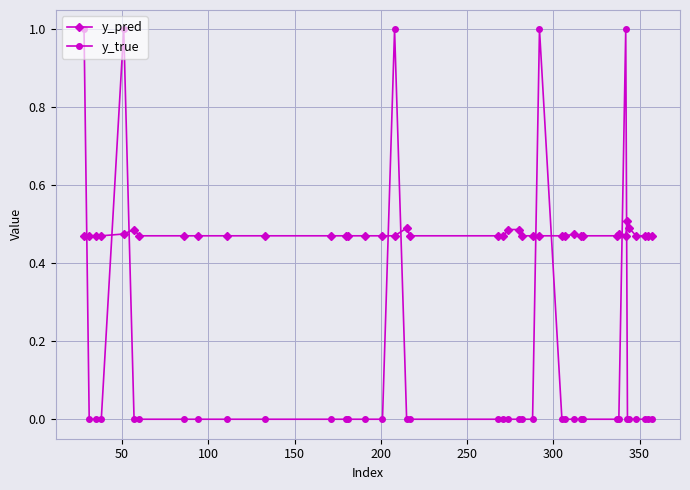

True or false: y_true and y_pred cross at least once.

True